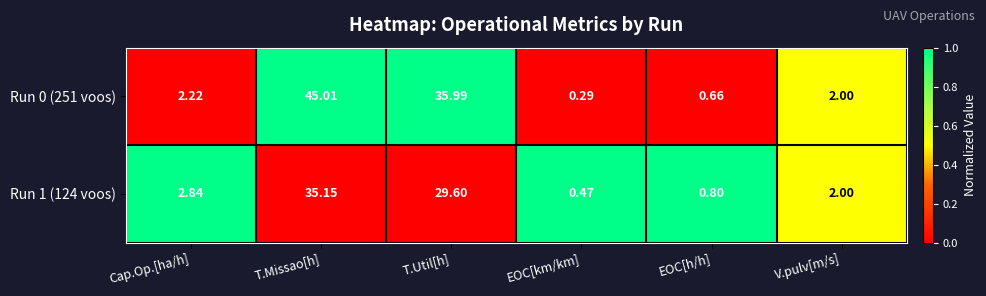

At which label does Run 0 (251 voos) reach its minimum?

EOC[km/km]